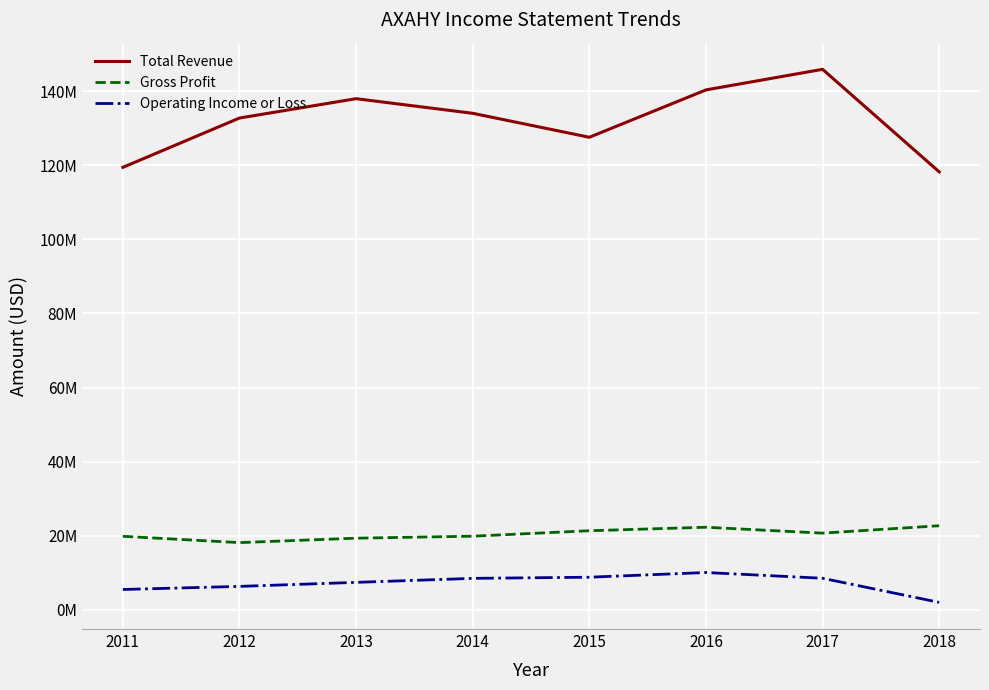

At which label is Operating Income or Loss closest to 6013750?

2012